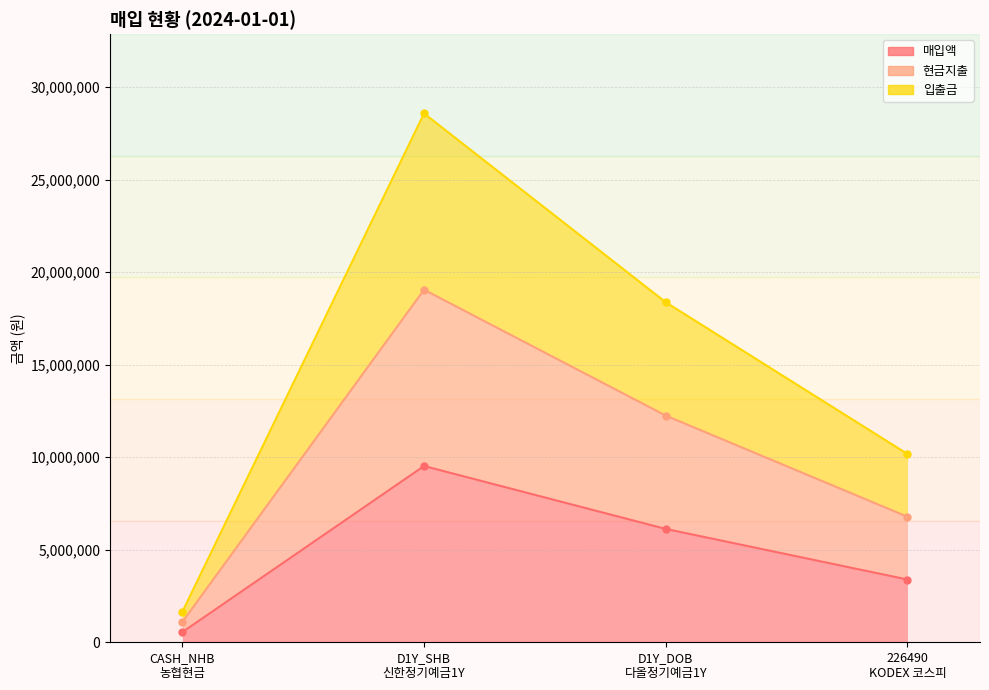

What is the value of the 매입액 point at the 1st from the left?

547863